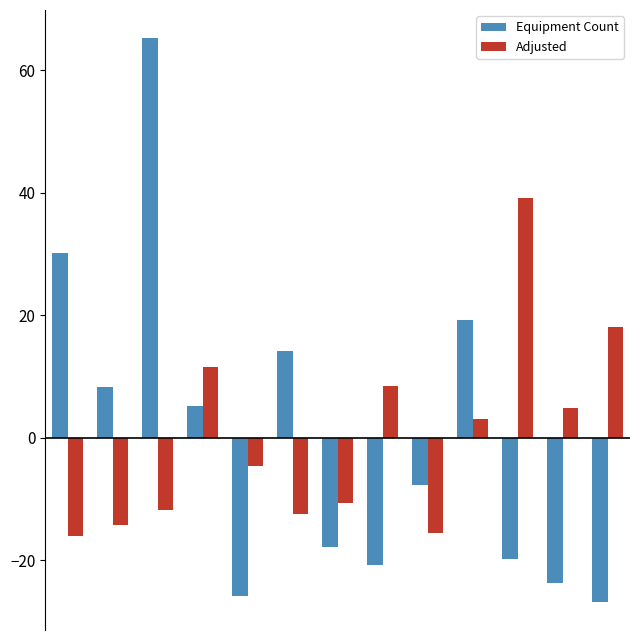

How many data points in Adjusted are above -4?

6